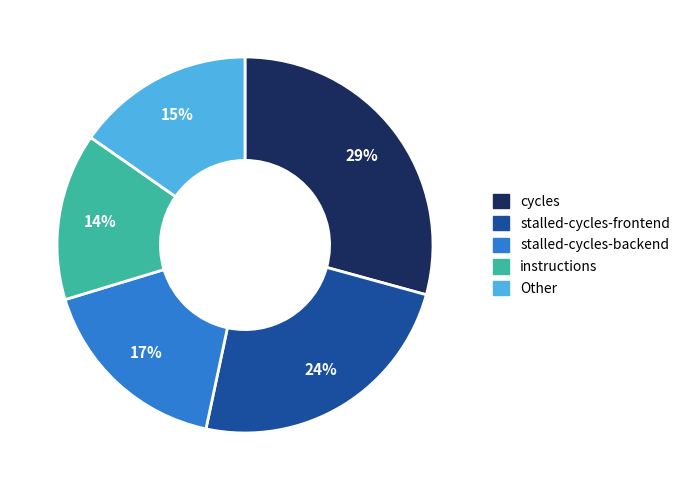

Does any single category account for the majority?

No